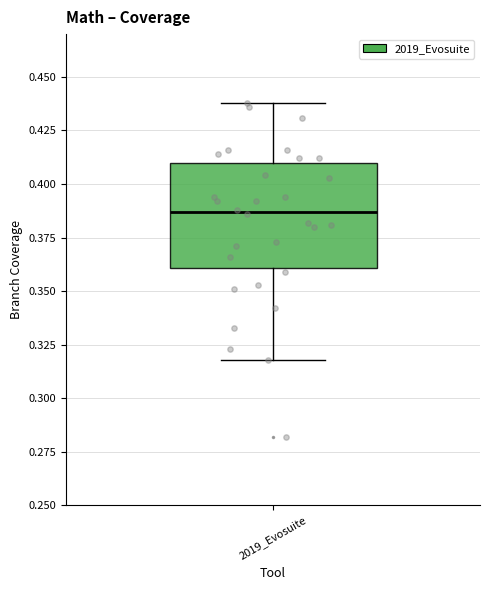

Transcribe this box plot: give where the median line is, the range the box spans, and where the two whiskers end, as read against the y-axis. The values are not printed on the chart, so give them approximately, as read against the axis.

median 0.385, box 0.360 to 0.410, whiskers 0.320 to 0.440